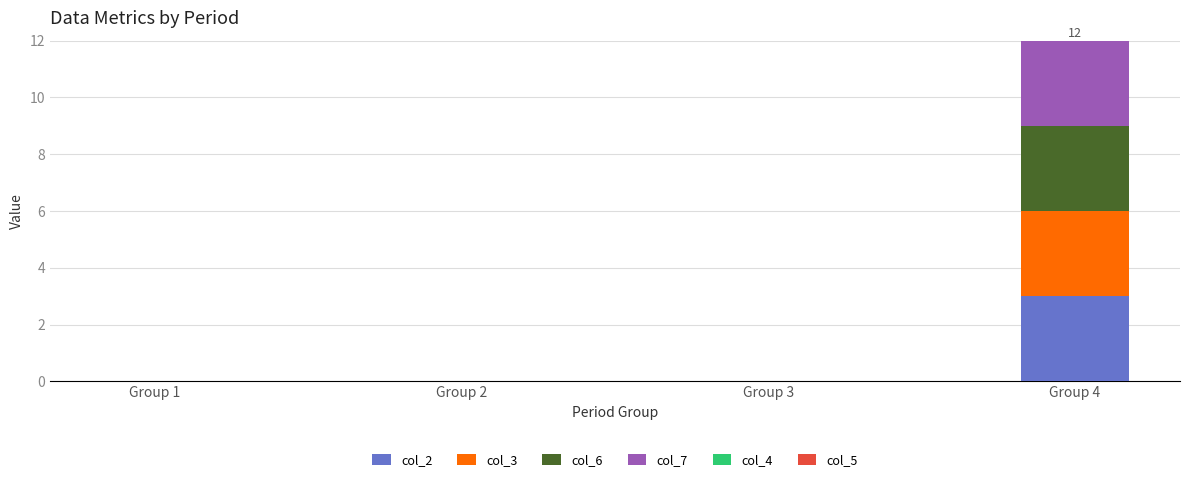

Which category has the highest value in the col_2 series?

Group 4